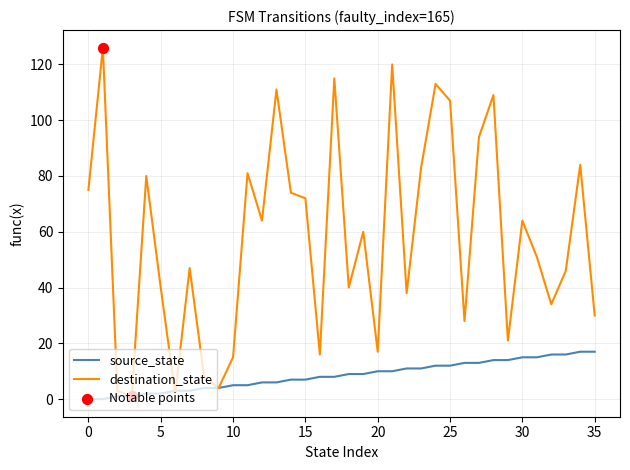

Which series has the largest range (max minus min)?

destination_state